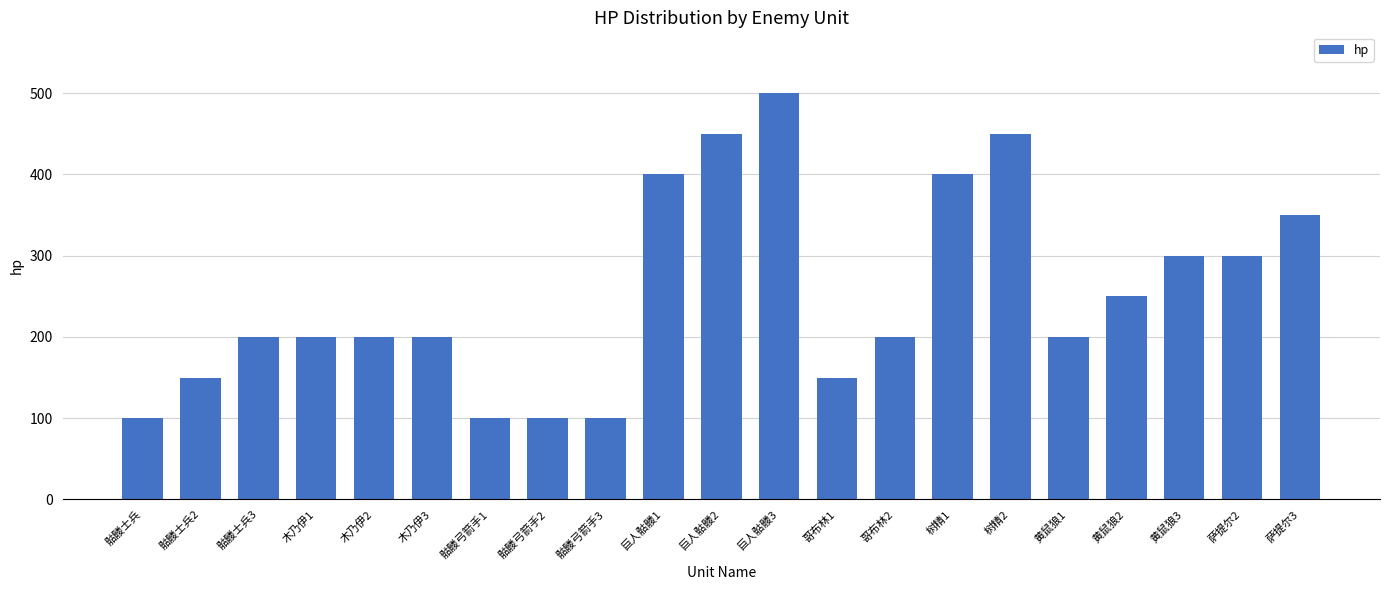

Does the chart contain stacked bars?

No